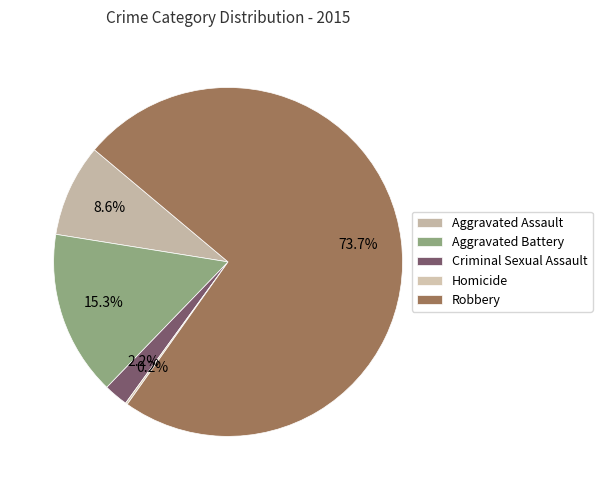

Which slice is the smallest?

Homicide